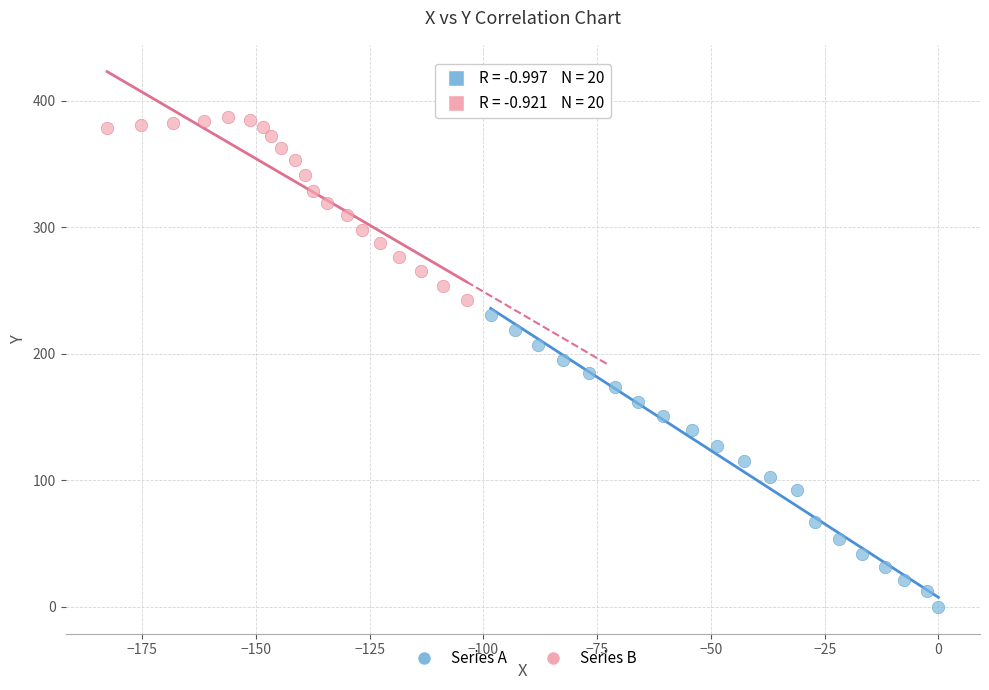

Which series reaches the maximum Y coordinate?

Series B